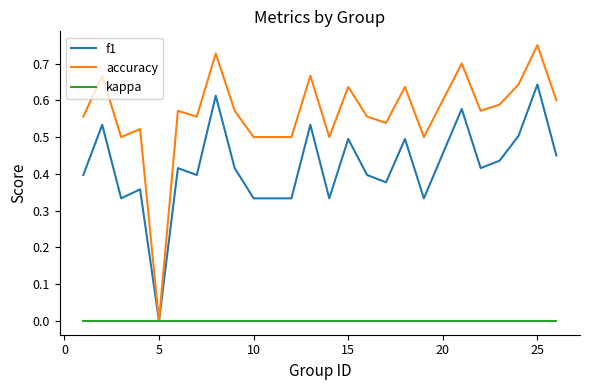

List the series in order of their peak value, highest first.

accuracy, f1, kappa